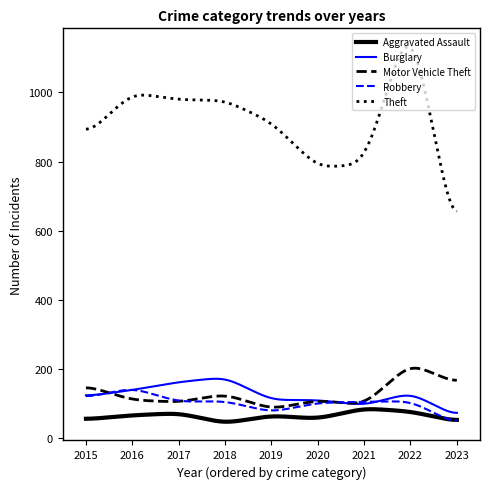

Which series has the widest spread of values?

Theft